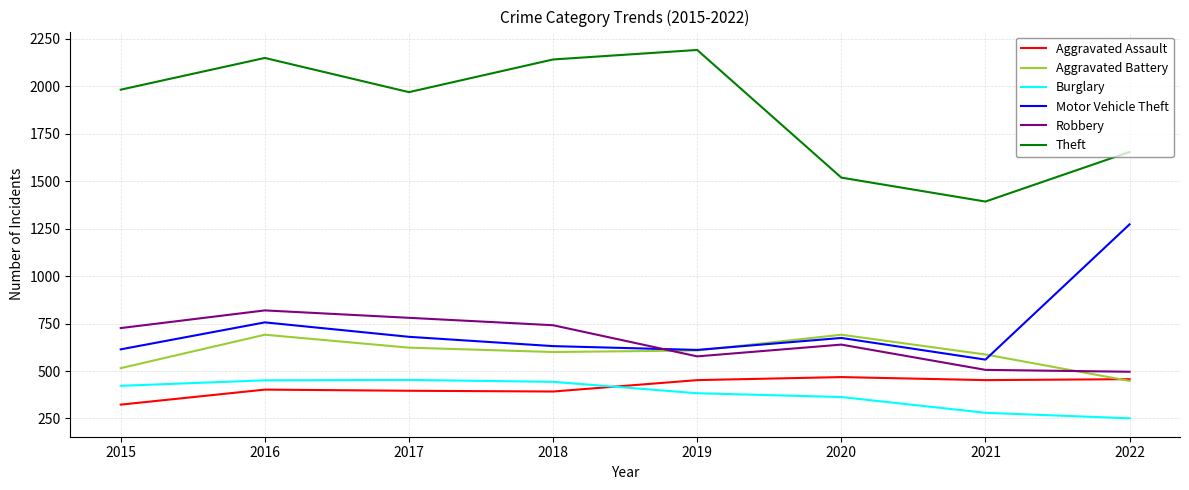

Where is the first local minimum for Theft?

2017